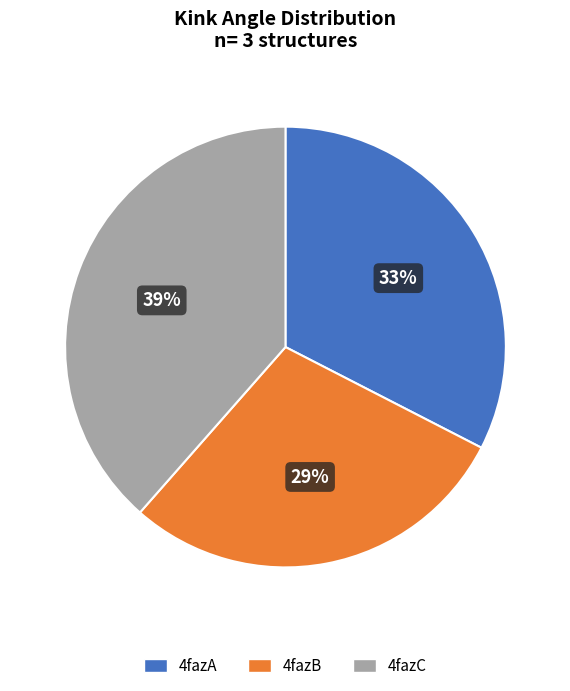

Combined, do 4fazC and 4fazB account for over 50%?

Yes